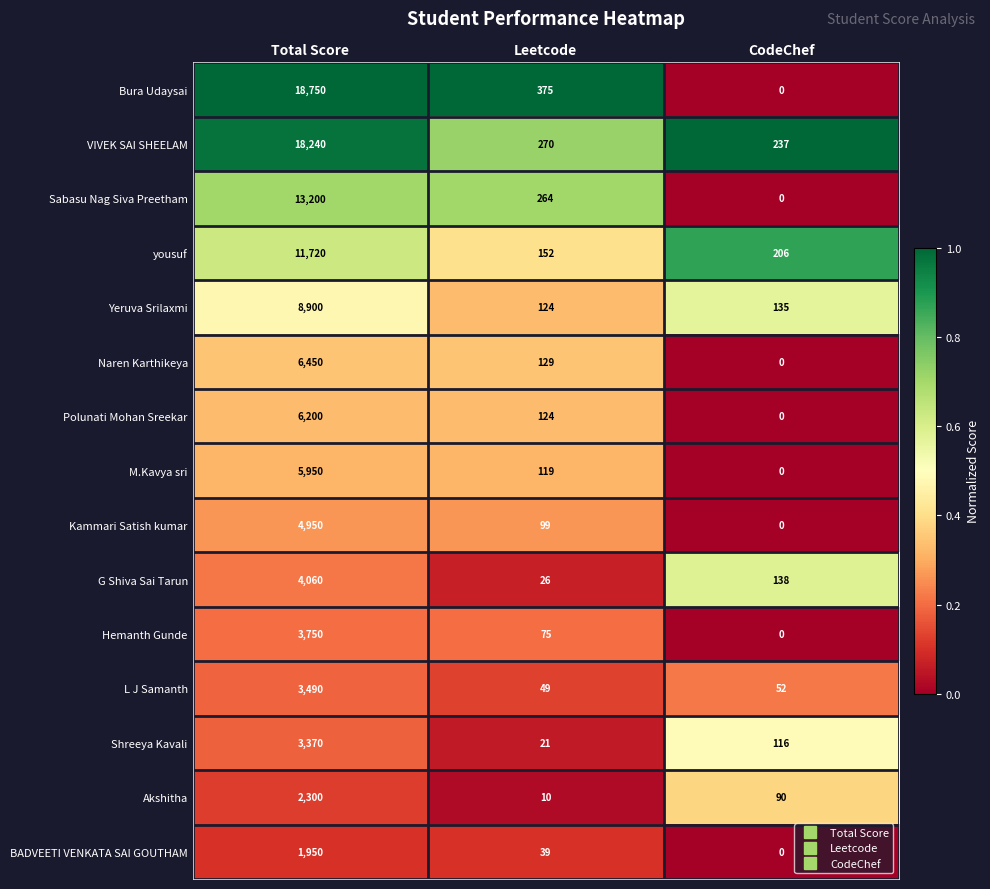

Which series has the widest spread of values?

Bura Udaysai